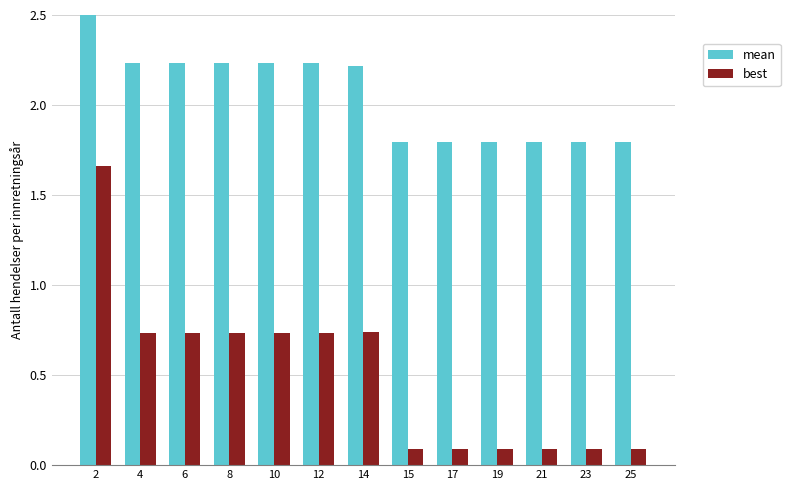

Which category has the highest value in the best series?

2